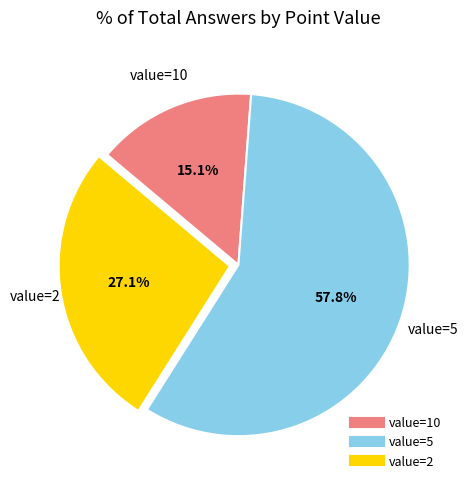

To the nearest percent, what is the average slice percentage?

33%